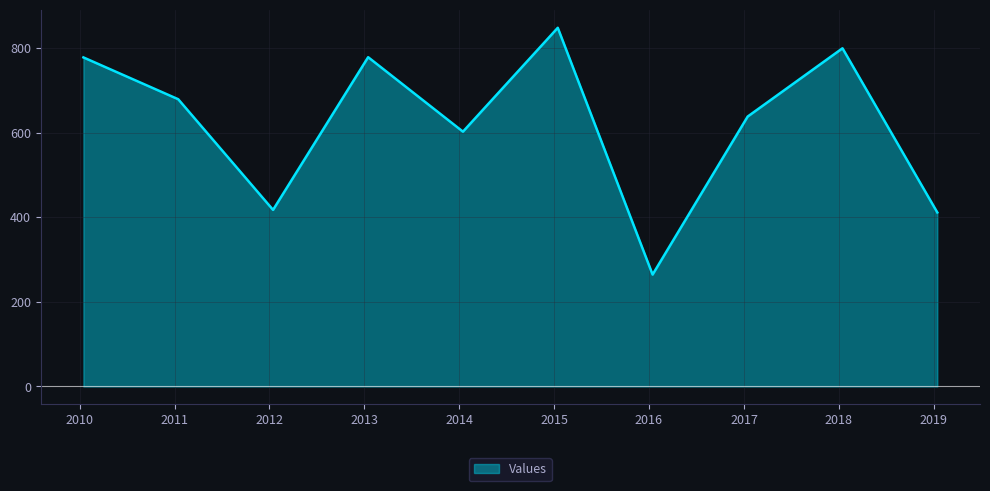

Reading left to right, extract all data points from this chart.

2010-01-15=778.0	2011-01-15=679.1	2012-01-15=417.5	2013-01-15=778.5	2014-01-15=602.5	2015-01-15=848.0	2016-01-15=264.6	2017-01-15=638.2	2018-01-15=799.6	2019-01-15=411.4